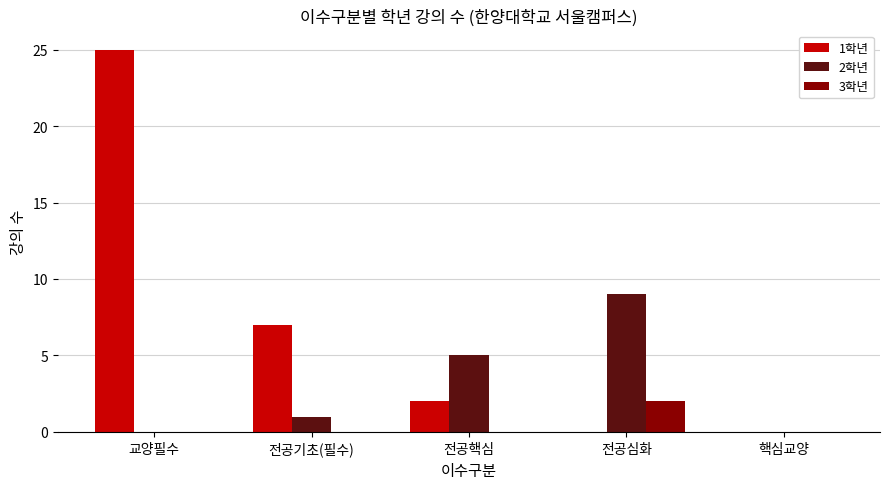

Does the chart contain stacked bars?

No